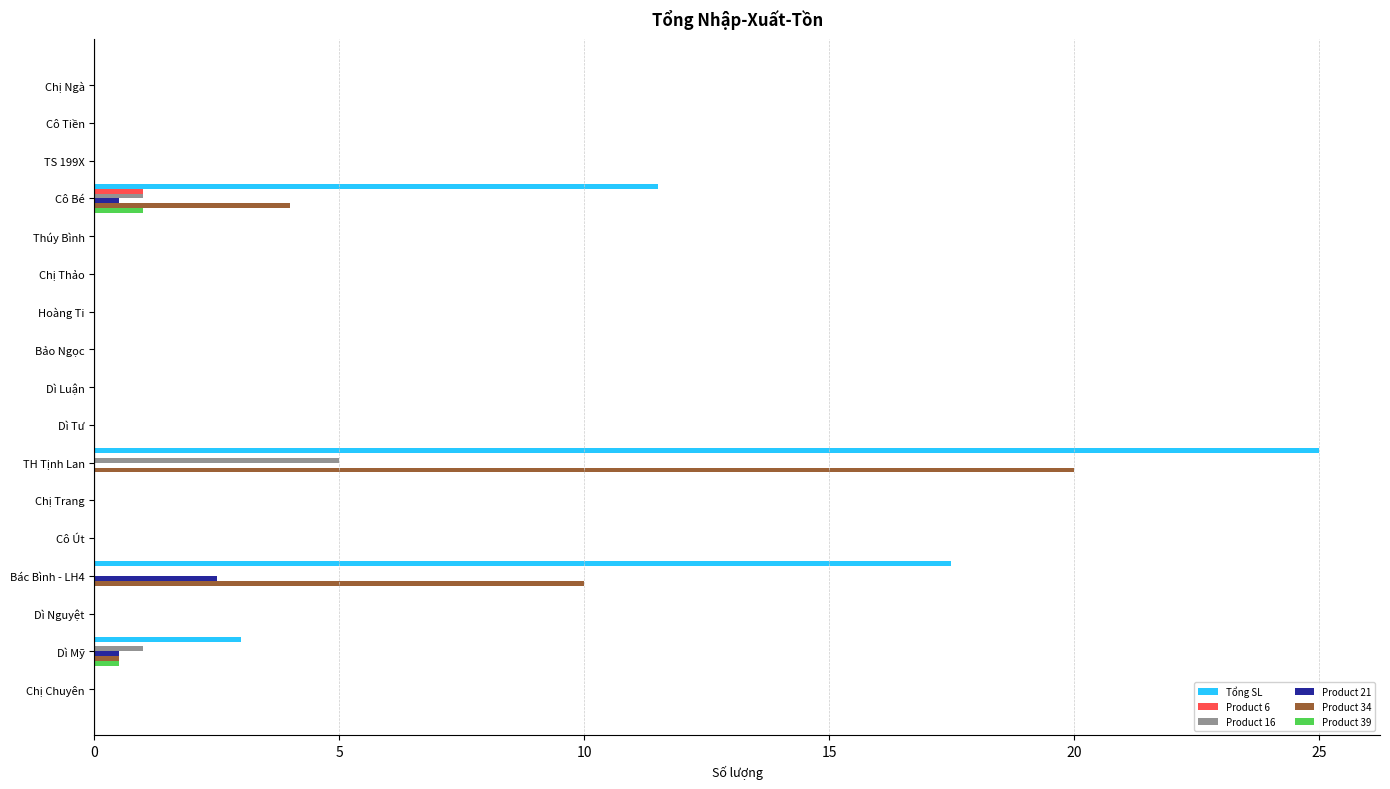

The value of Product 39 at Chị Trang is 0.0. True or false?

True